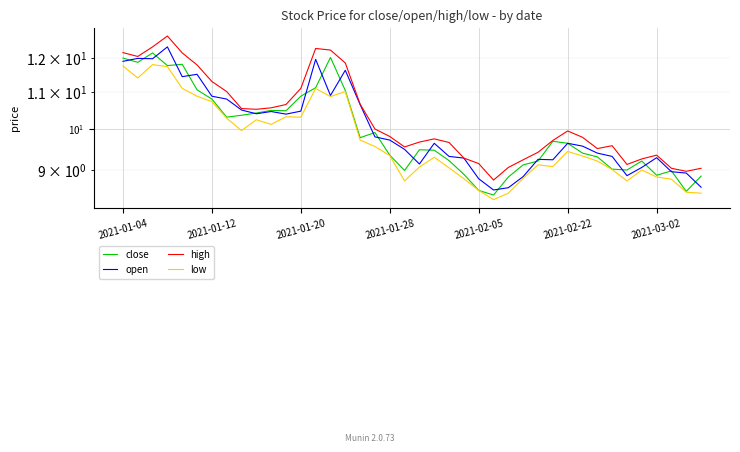

What position from the left is 2021-01-12?

2